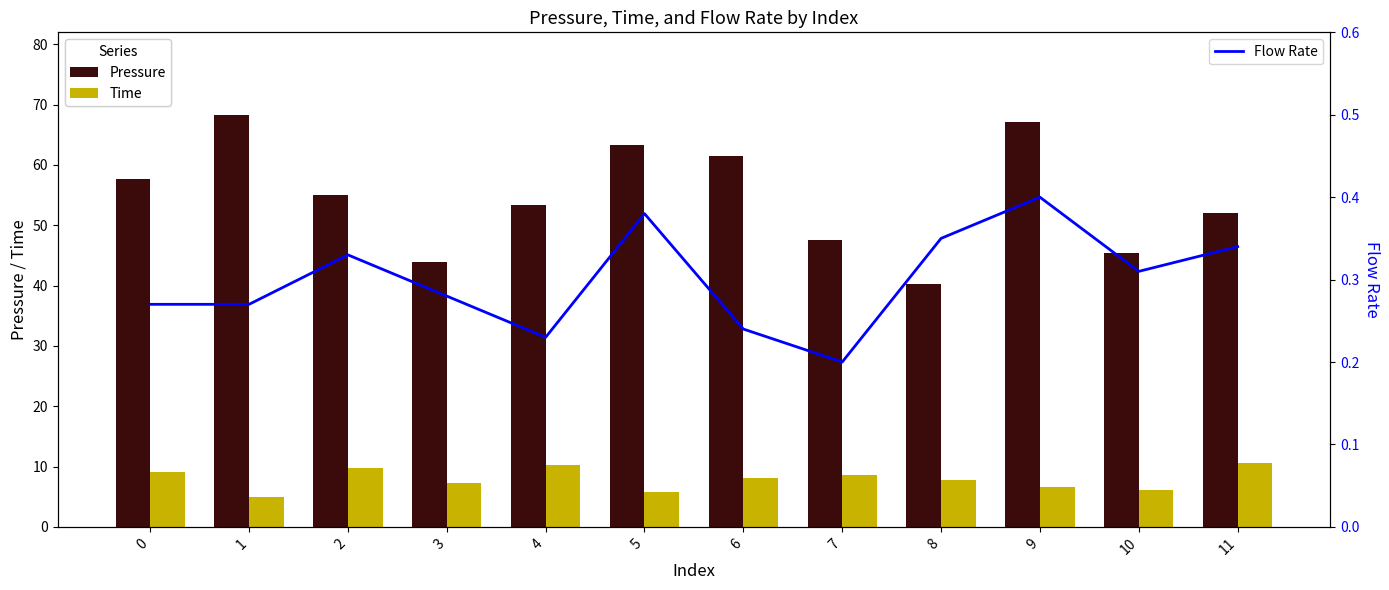

What is the difference between the Pressure values at 9 and 2?

12.1